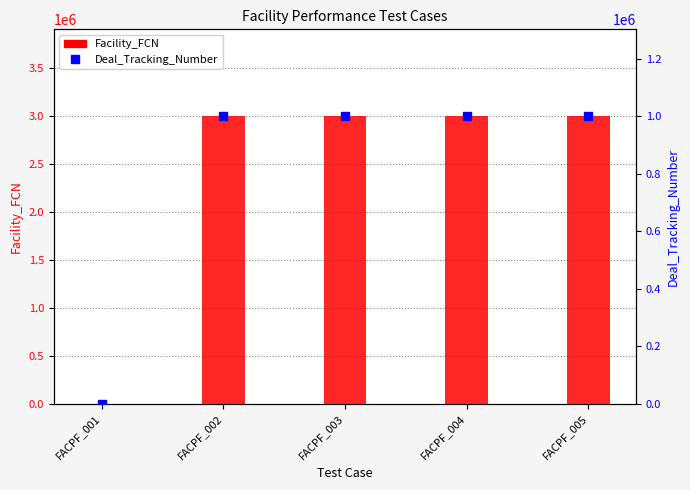

How many series are shown in this chart?

2